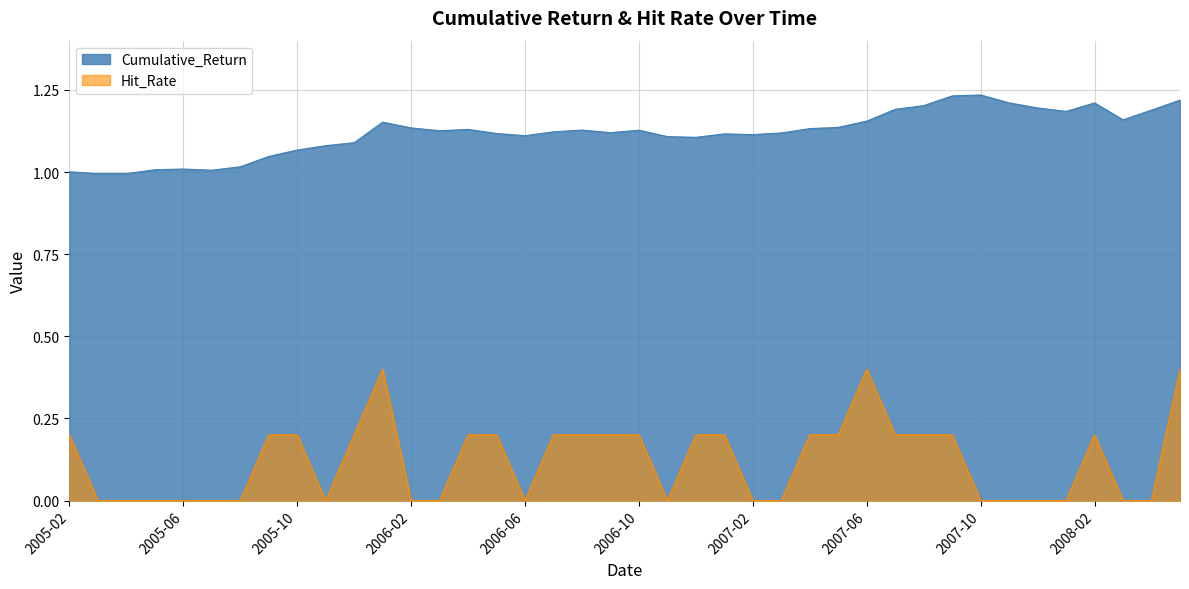

What is the label of the 34th point from the right?

2005-08